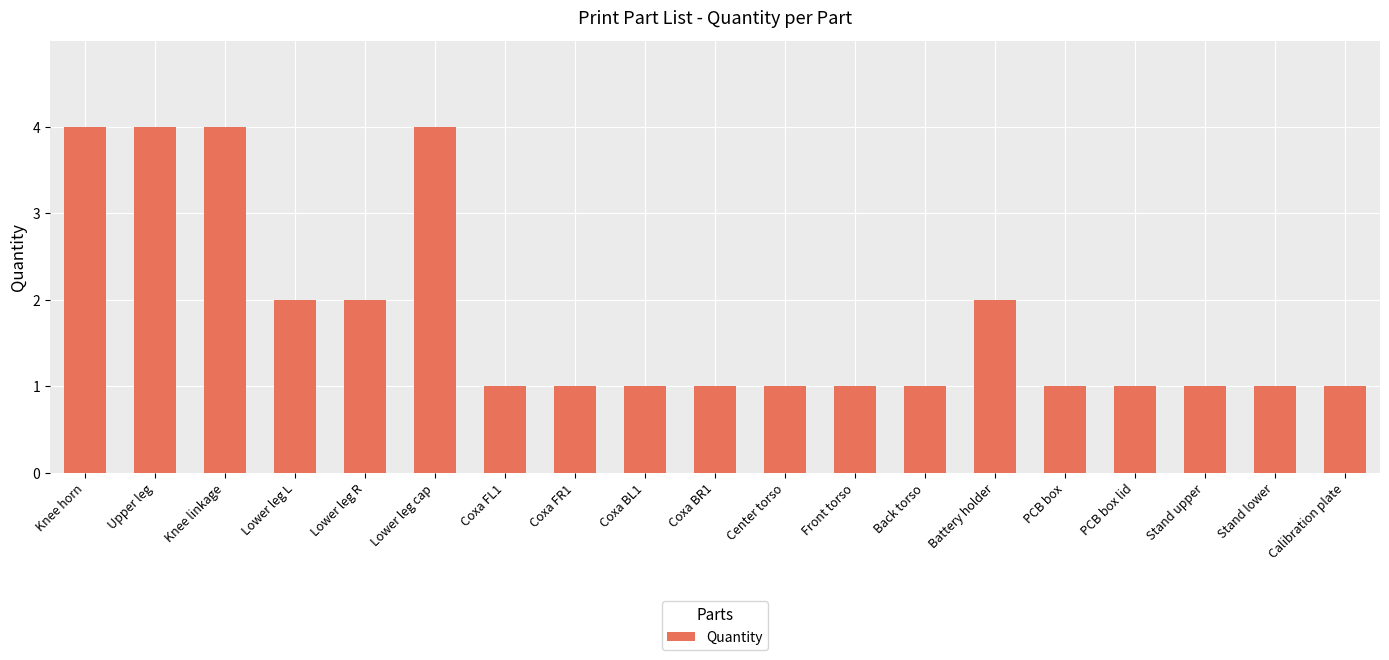

Which has a higher value, Knee linkage or Front torso?

Knee linkage